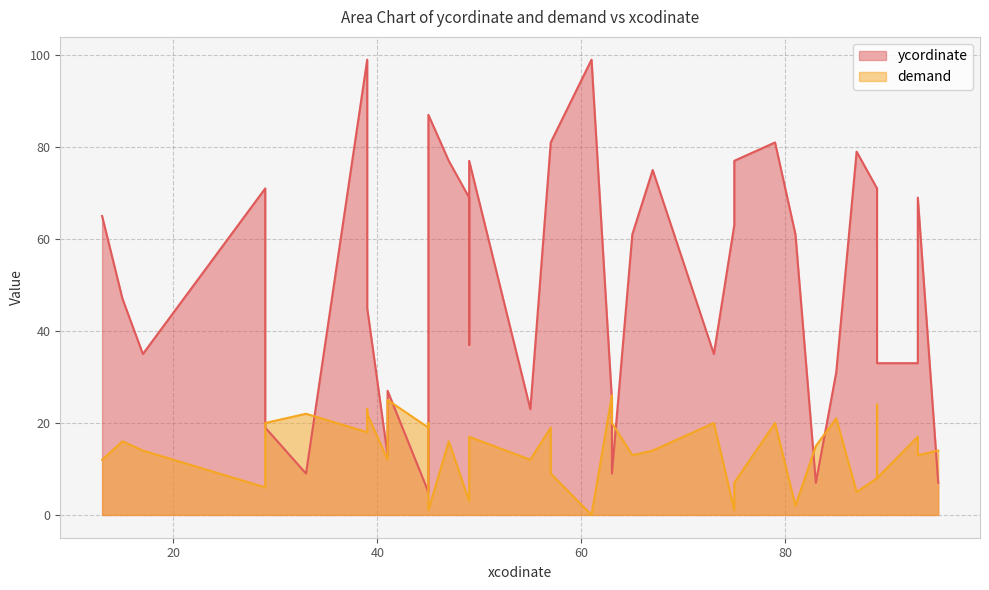

Which series has the widest spread of values?

ycordinate